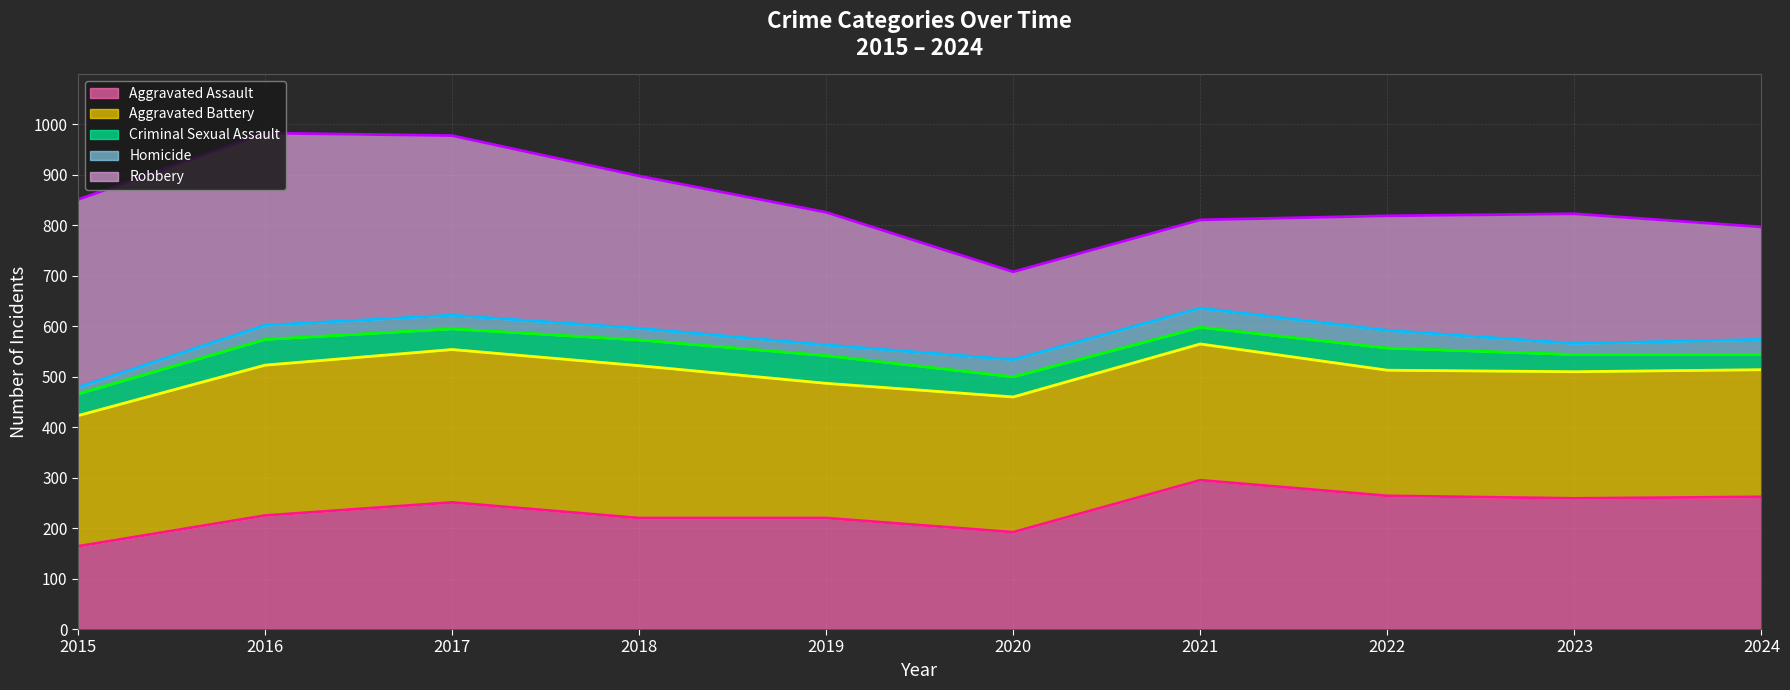

What are all the series names shown in the legend?

Aggravated Assault (line), Aggravated Battery (line), Criminal Sexual Assault (line), Homicide (line), Robbery (line)